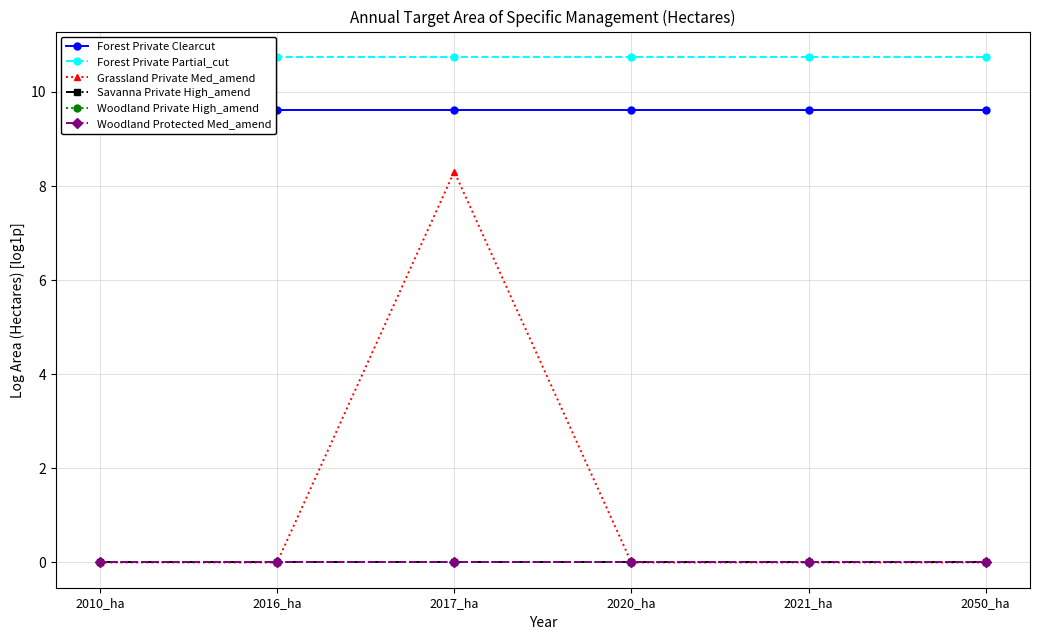

What position from the left is 2010_ha?

1